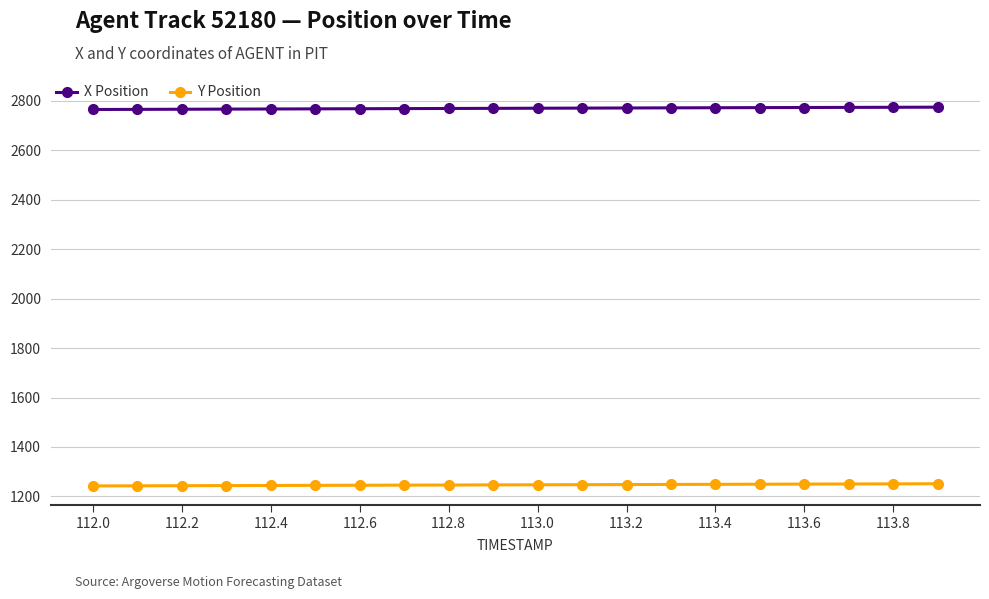

True or false: Y Position and X Position intersect in this chart.

False